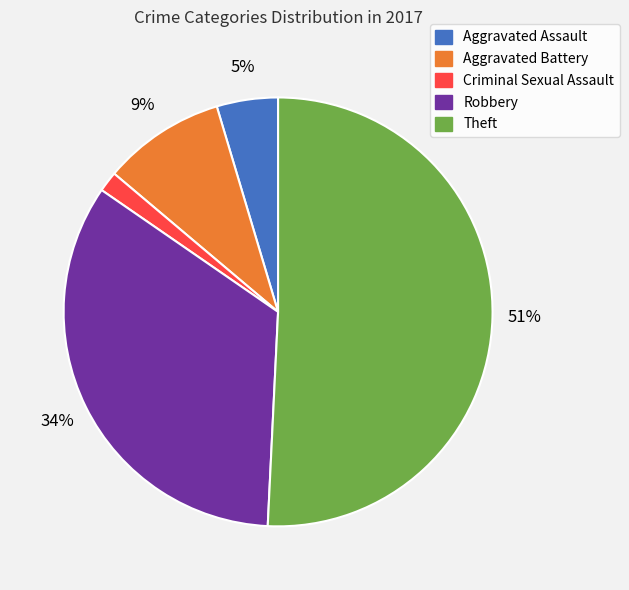

Which slice is the largest?

Theft